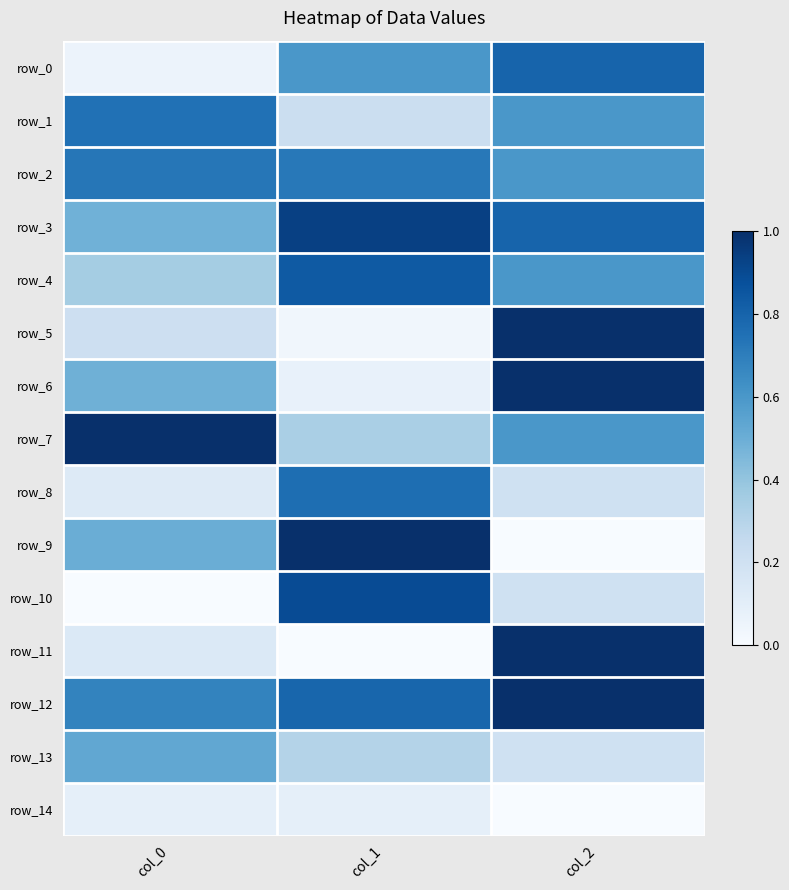

Reading right to left, what are all the values shown in this chart?

row_0: 0.8	0.6	0.1
row_1: 0.6	0.2	0.7
row_2: 0.6	0.7	0.7
row_3: 0.8	0.9	0.5
row_4: 0.6	0.8	0.4
row_5: 1.0	0.0	0.2
row_6: 1.0	0.1	0.5
row_7: 0.6	0.3	1.0
row_8: 0.2	0.8	0.1
row_9: 0.0	1.0	0.5
row_10: 0.2	0.9	0.0
row_11: 1.0	0.0	0.1
row_12: 1.0	0.8	0.7
row_13: 0.2	0.3	0.5
row_14: 0.0	0.1	0.1